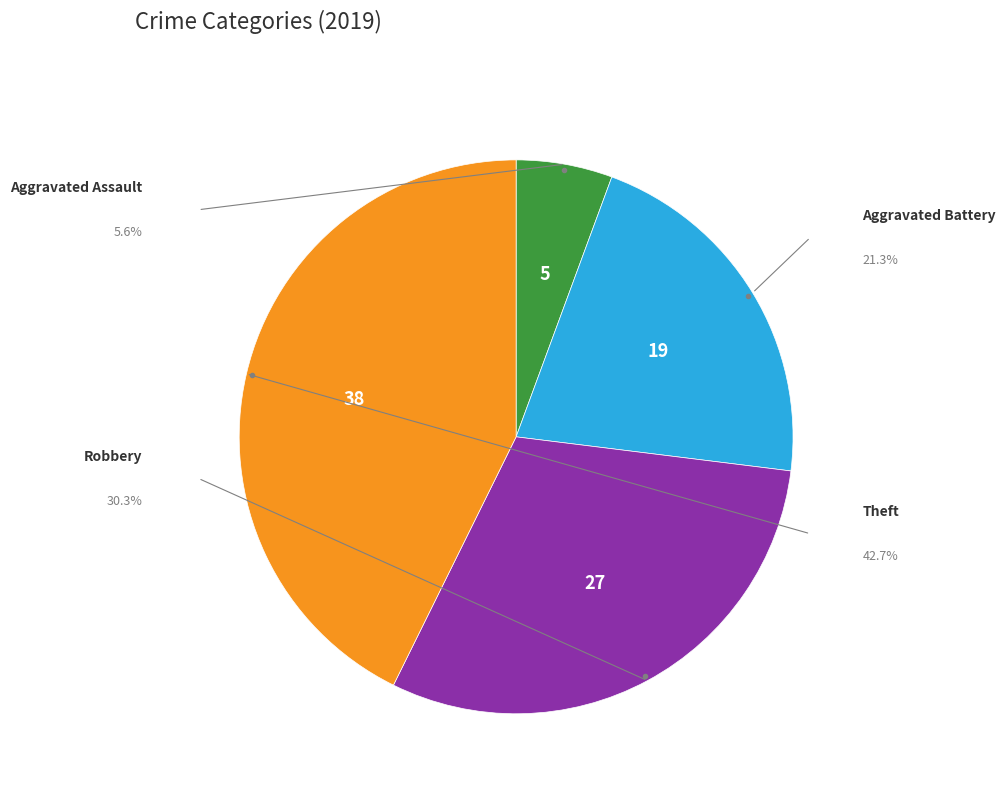

How many slices are in this pie chart?

4